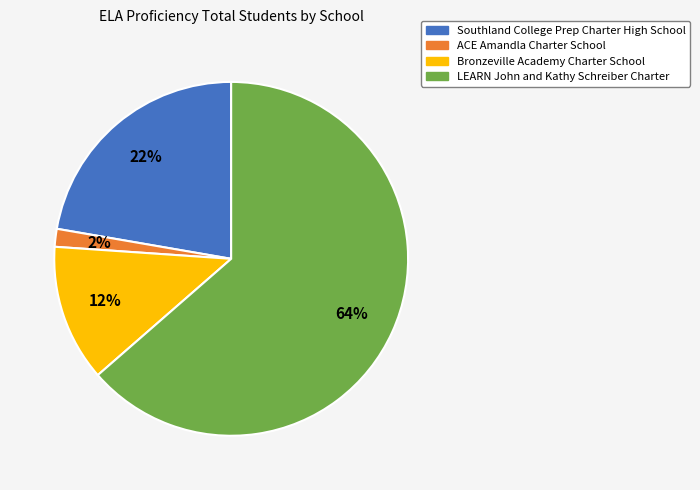

To the nearest percent, what is the average slice percentage?

25%